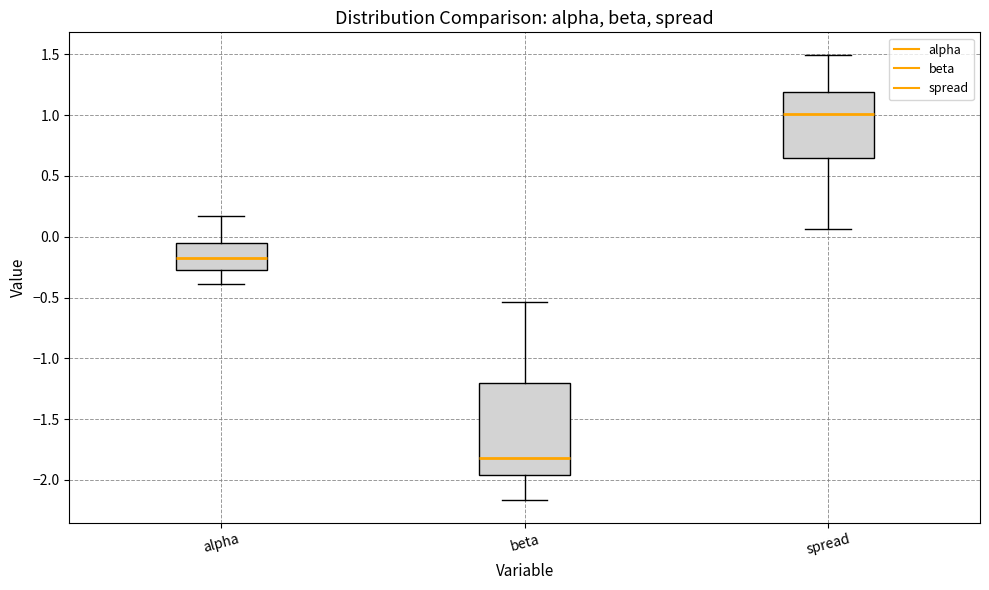

Which box is the tallest, from its lower edge to its upper edge?

beta